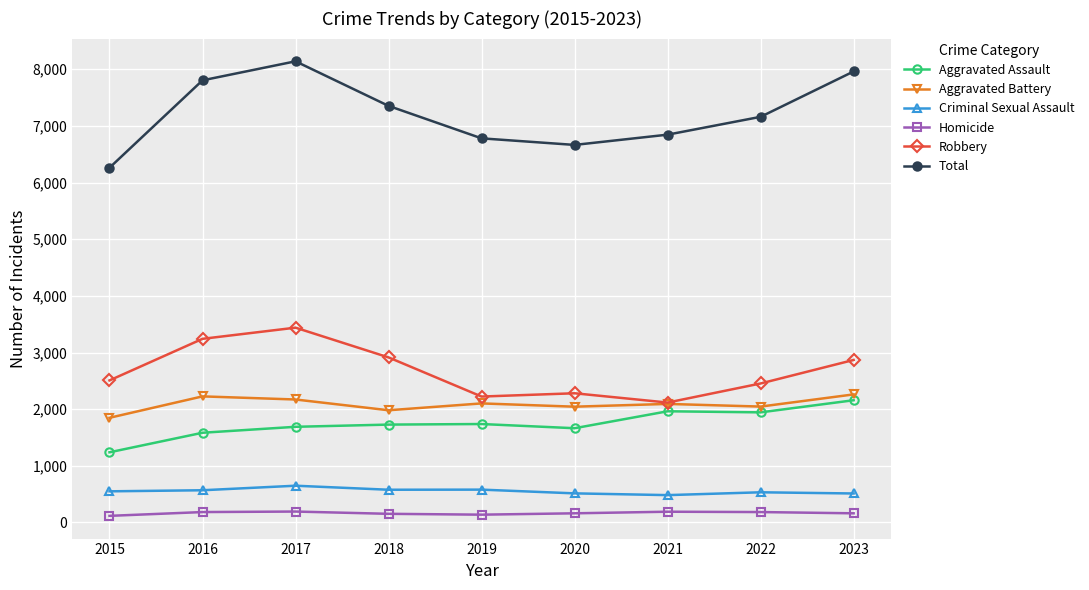

Between 2016 and 2021, which series saw the biggest shift?

Robbery